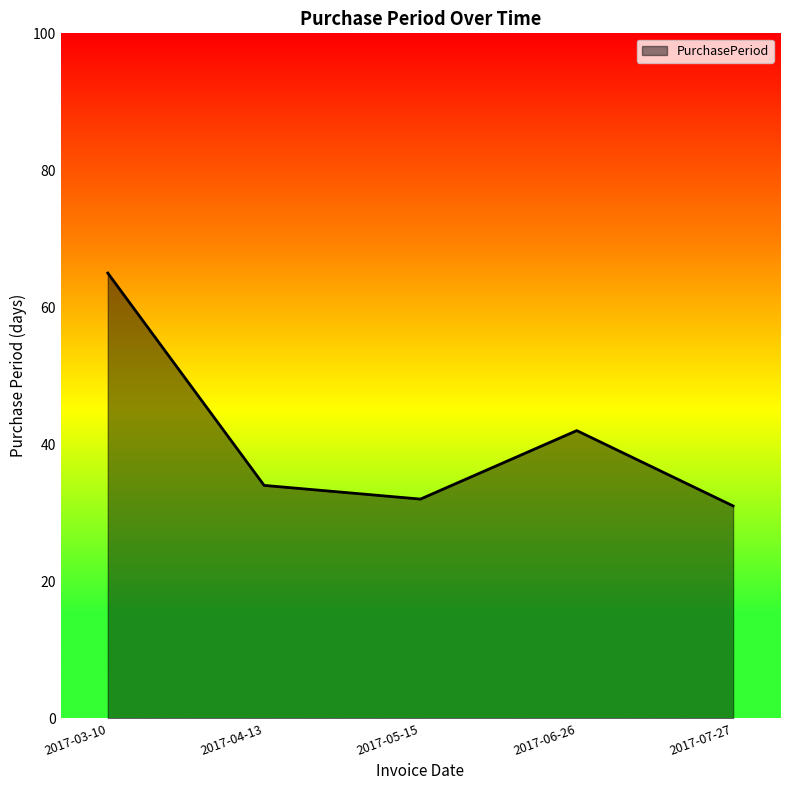

How many values are below 34?

2